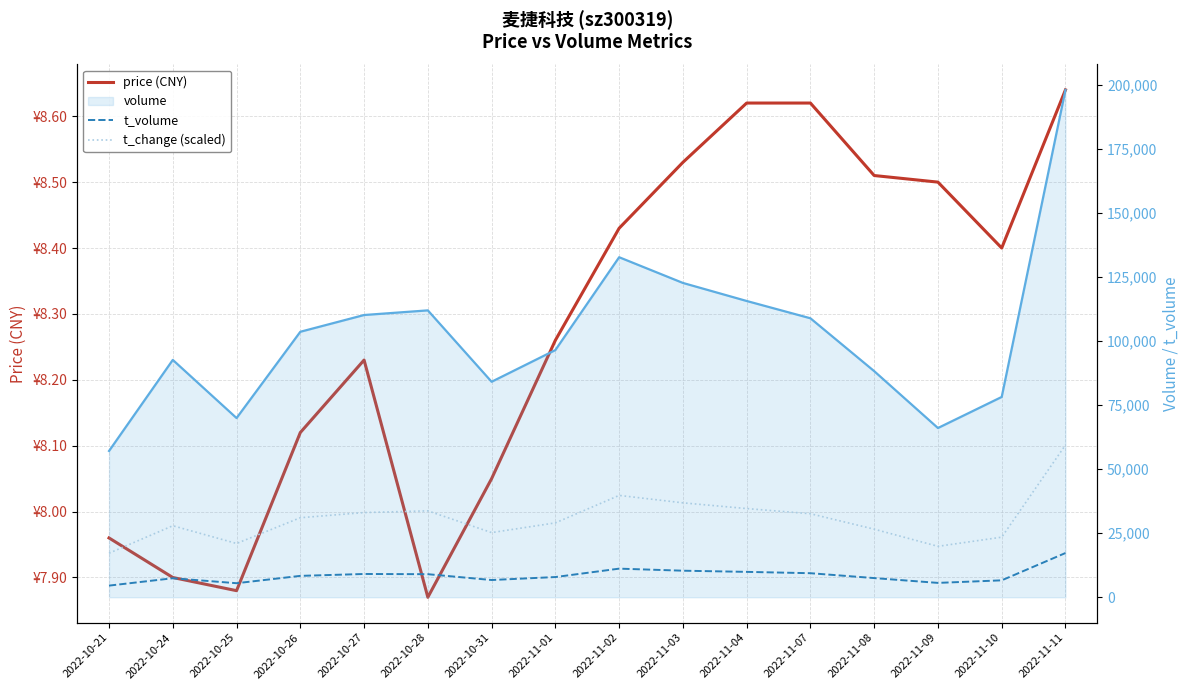

How many interior local valleys does the t_change (scaled) series have?

3